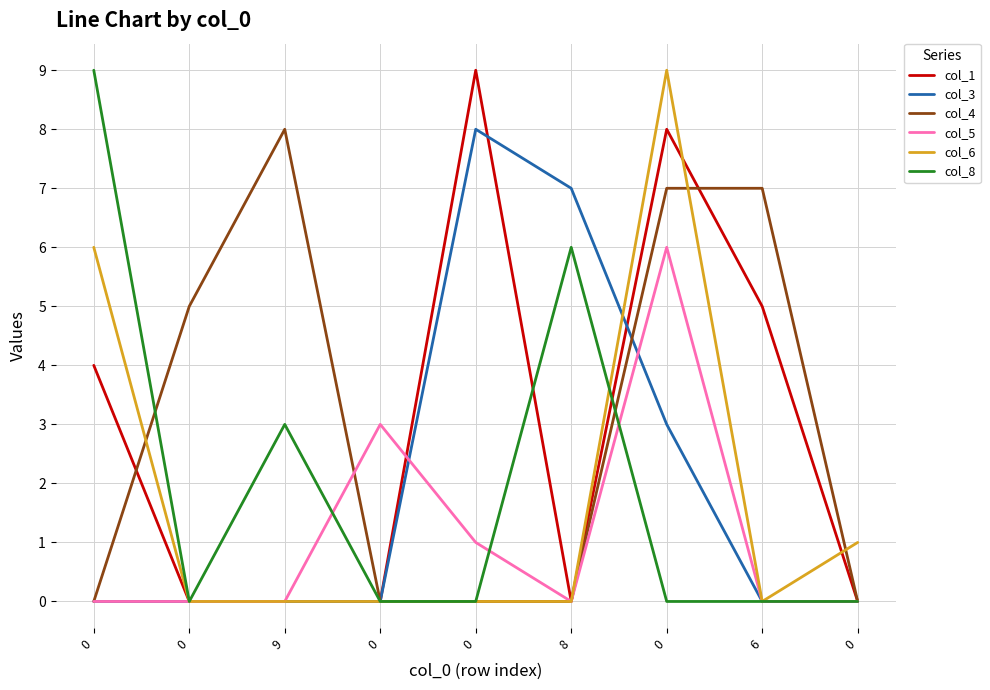

What are all the series names shown in the legend?

col_1, col_3, col_4, col_5, col_6, col_8